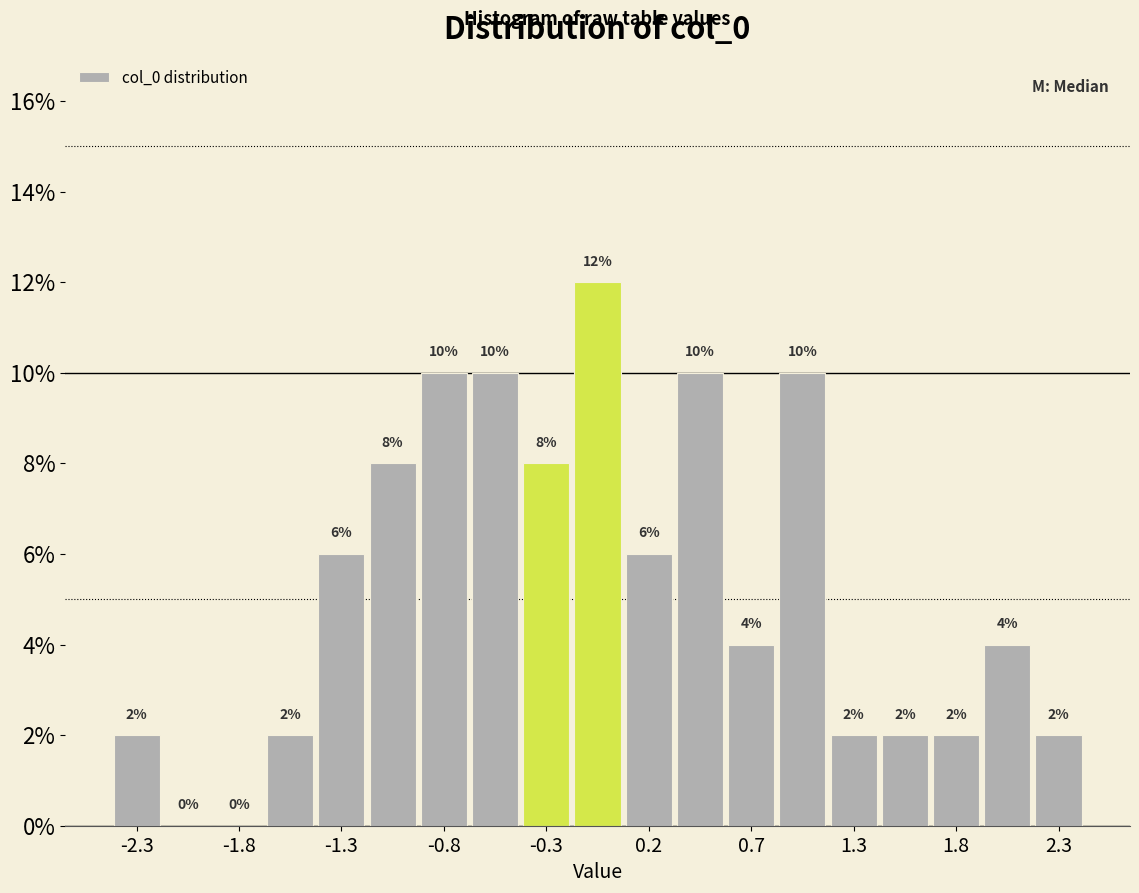

Around what value on the x-axis is the tallest bar? Give the approximate position of its centre, as read against the axis.

0.0